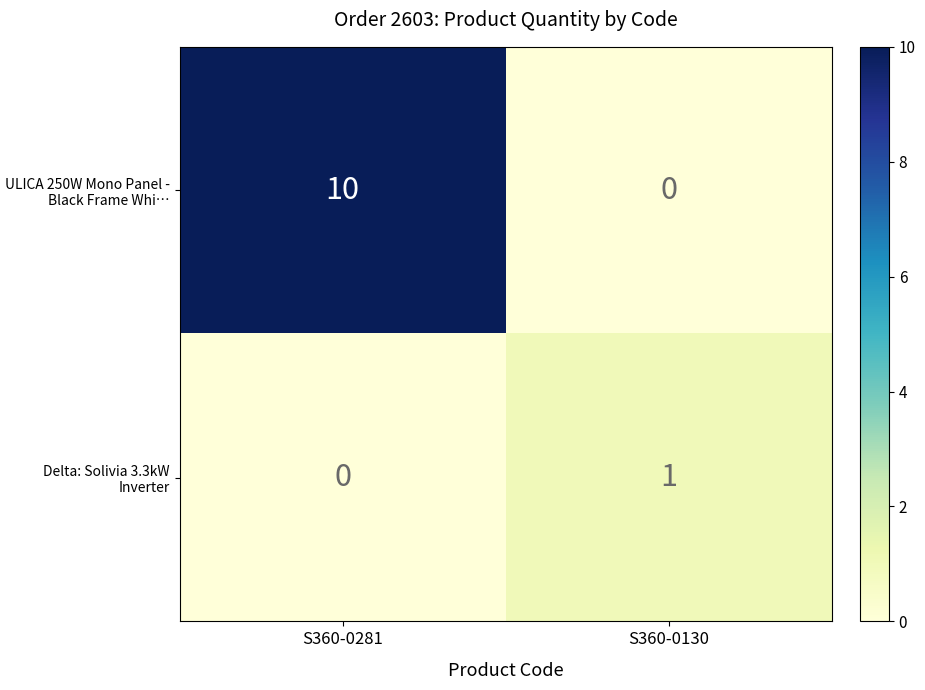

What is the sum of the ULICA 250W Mono Panel - Black Frame Whi… values at S360-0130 and S360-0281?

10